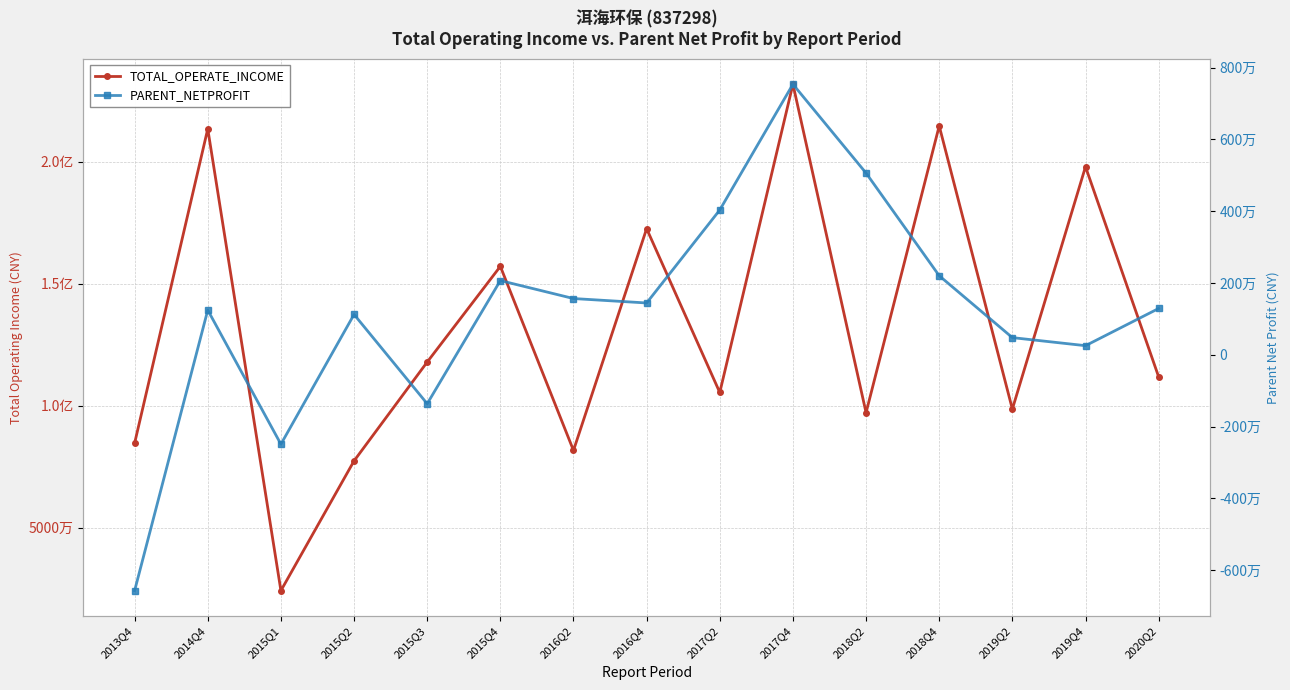

At which category does the chart reach its minimum across all series?

2013Q4